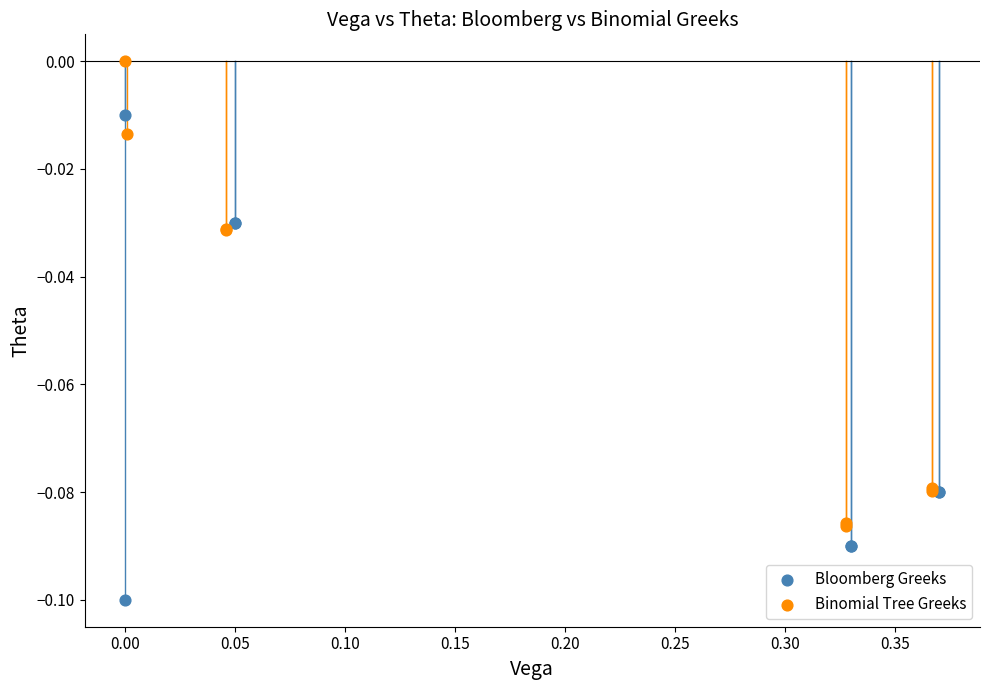

Which series reaches the minimum Y coordinate?

Bloomberg Greeks